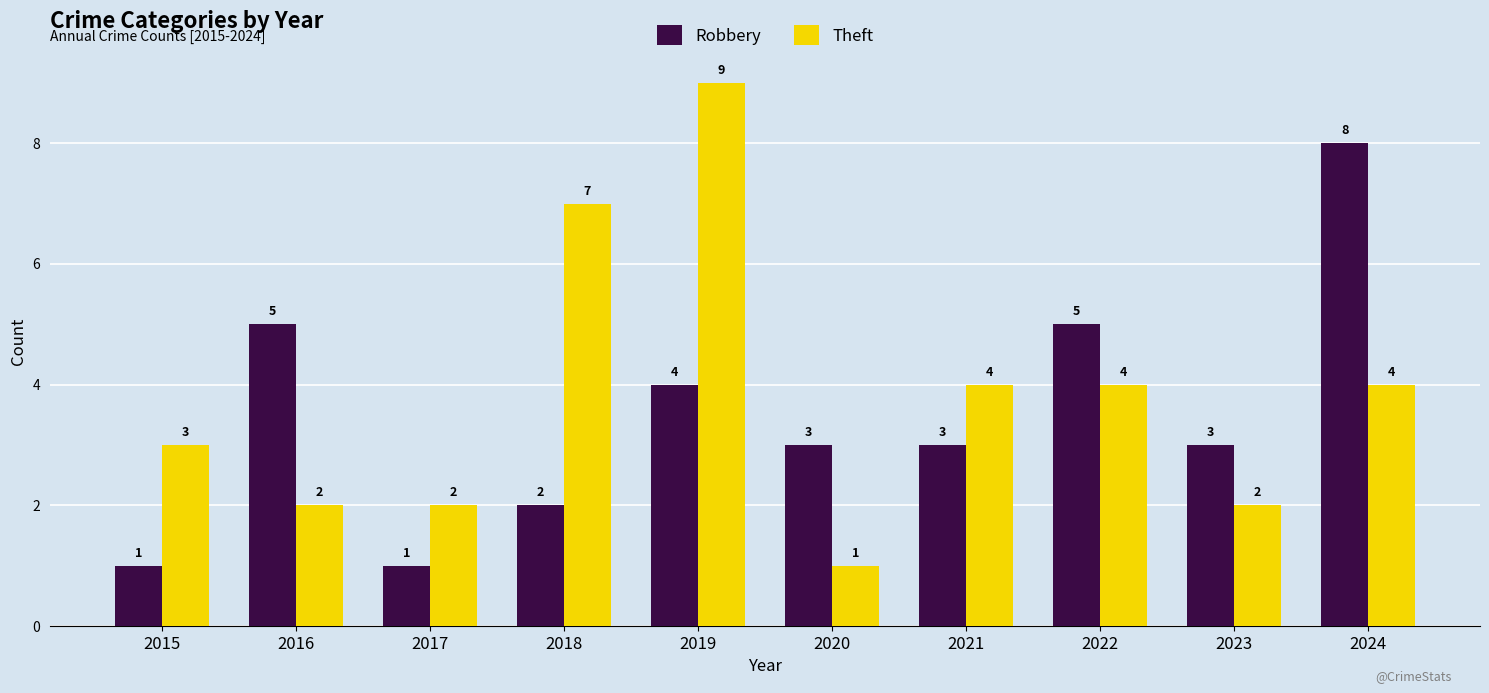

How many series are shown in this chart?

2